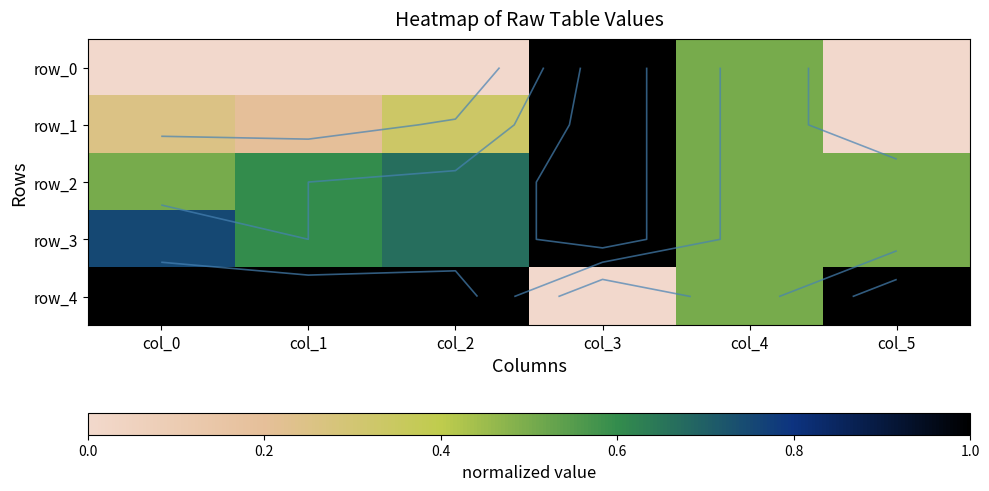

Is the value of row_0 at col_4 greater than the value of row_1 at col_3?

No